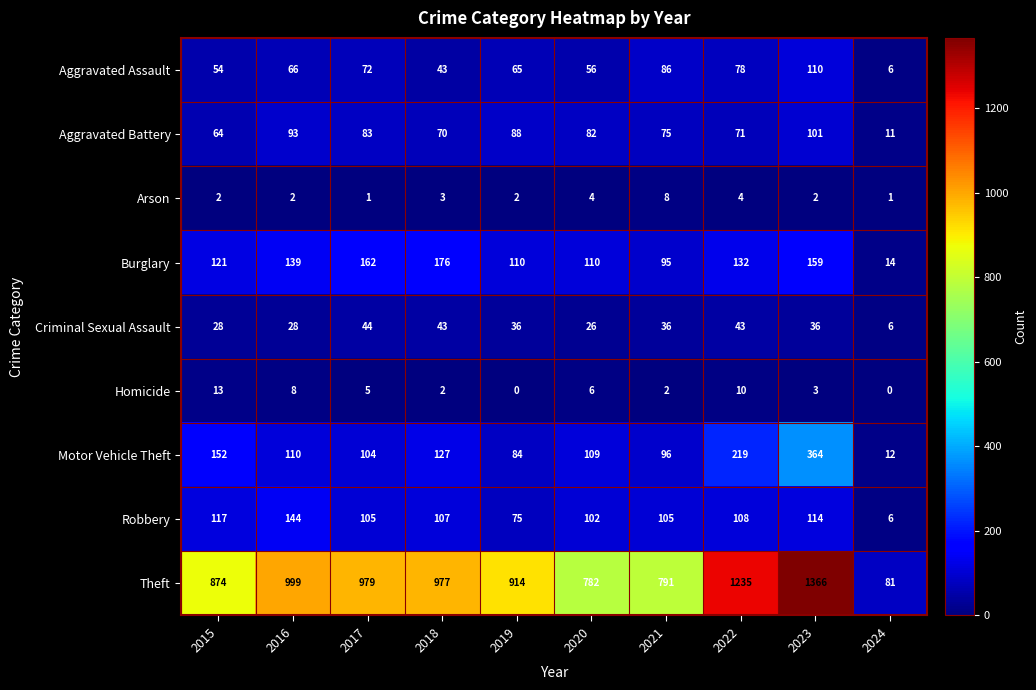

At which category does the chart reach its peak across all series?

2023